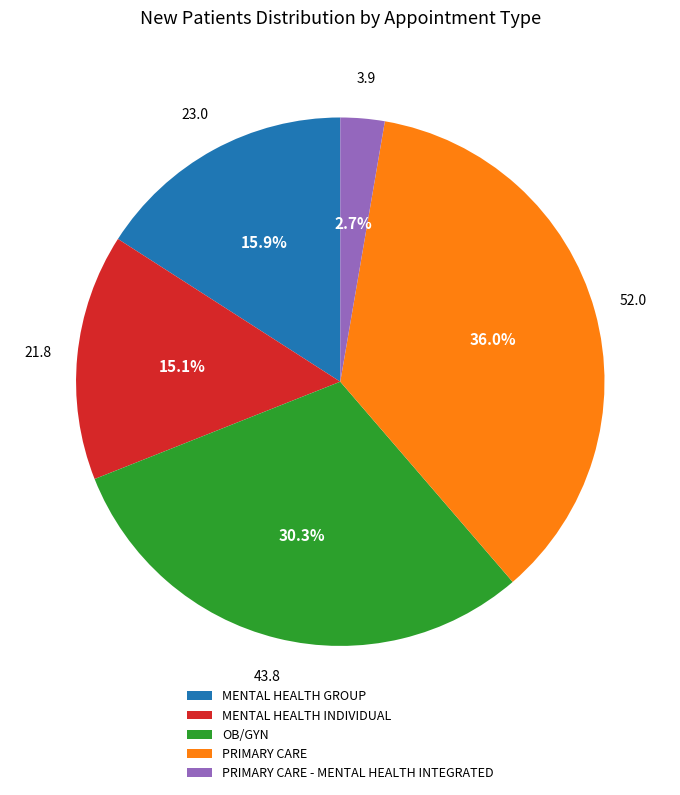

How many slices are in this pie chart?

5